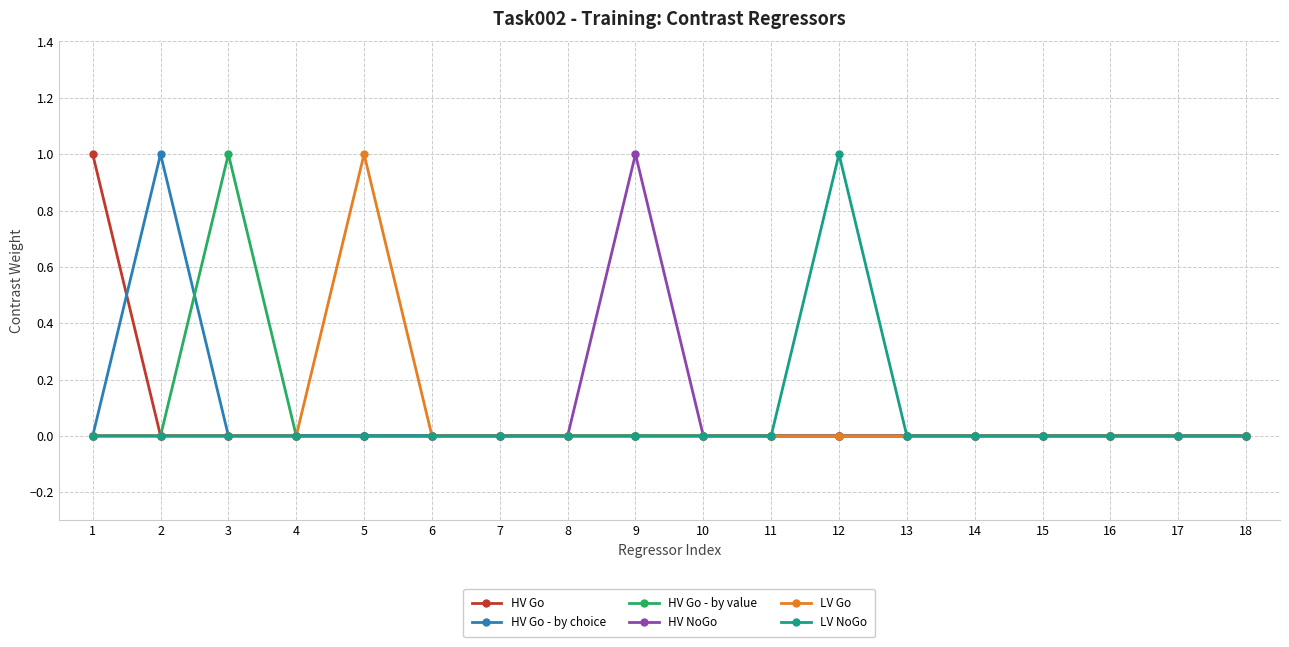

Which category has the highest value in the LV Go series?

5